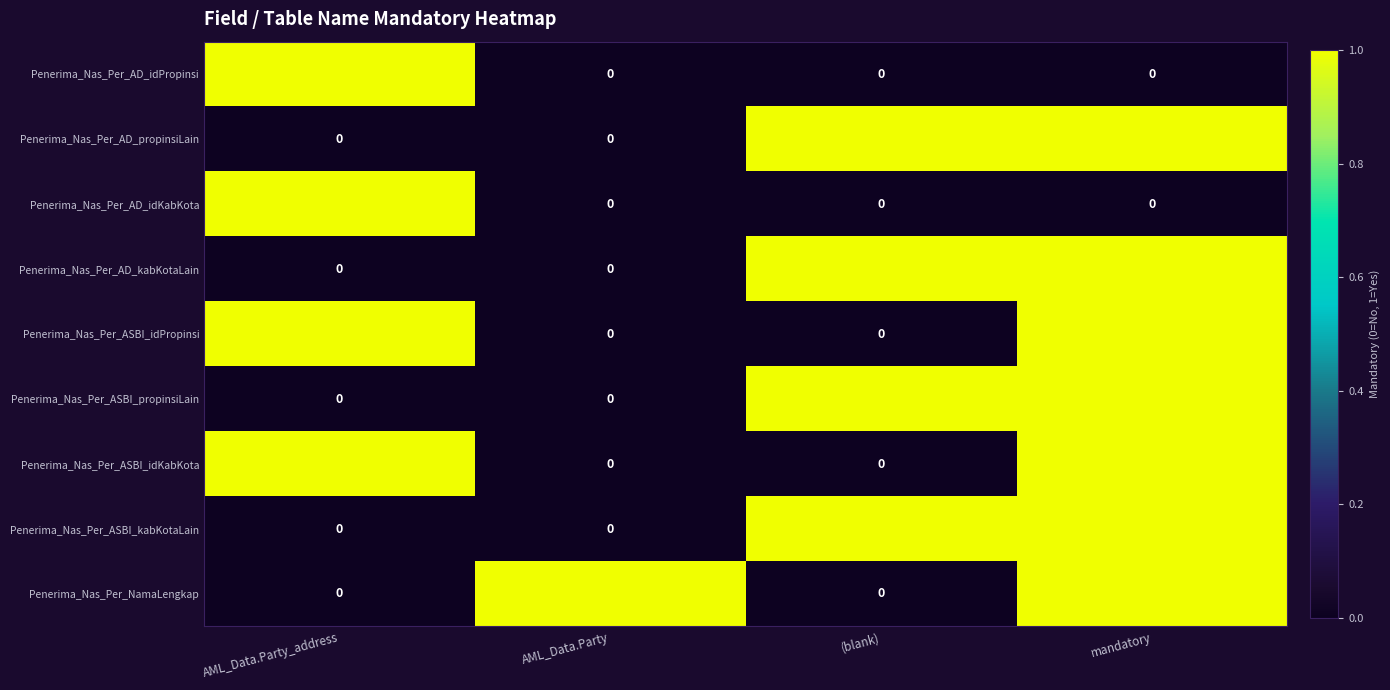

The Penerima_Nas_Per_AD_idPropinsi series shows 0 at (blank). True or false?

True